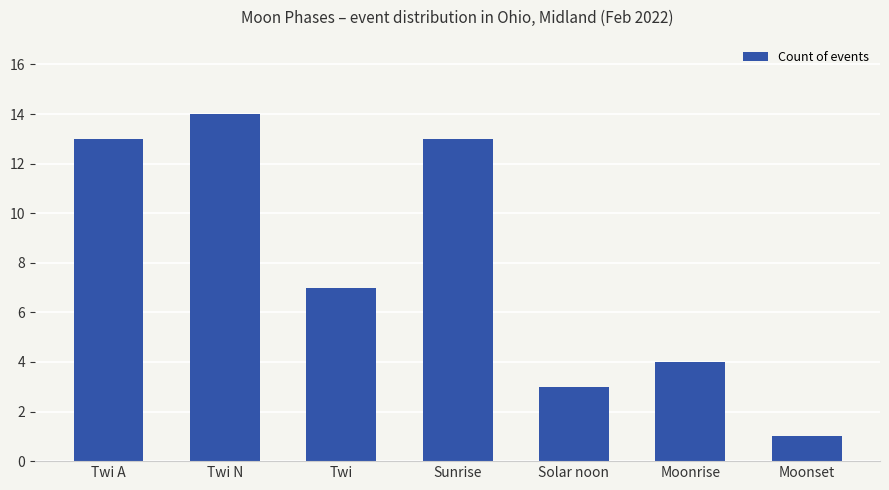

What is the change in value from Twi N to Sunrise?

-1